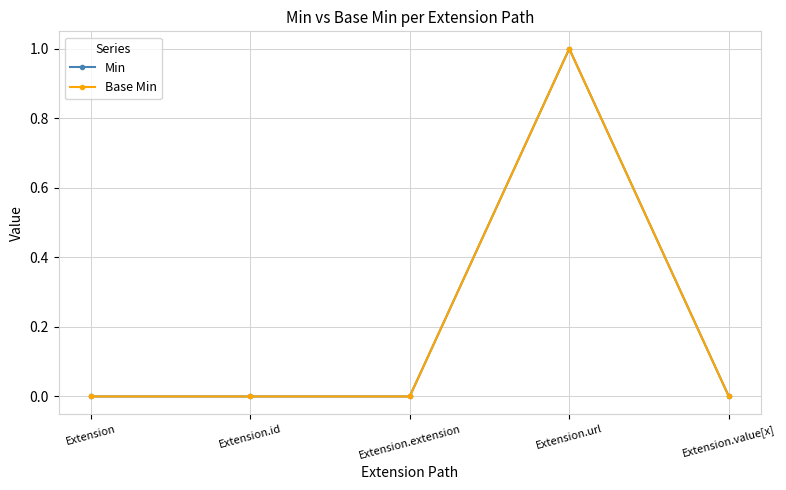

Does the chart have visible grid lines?

Yes